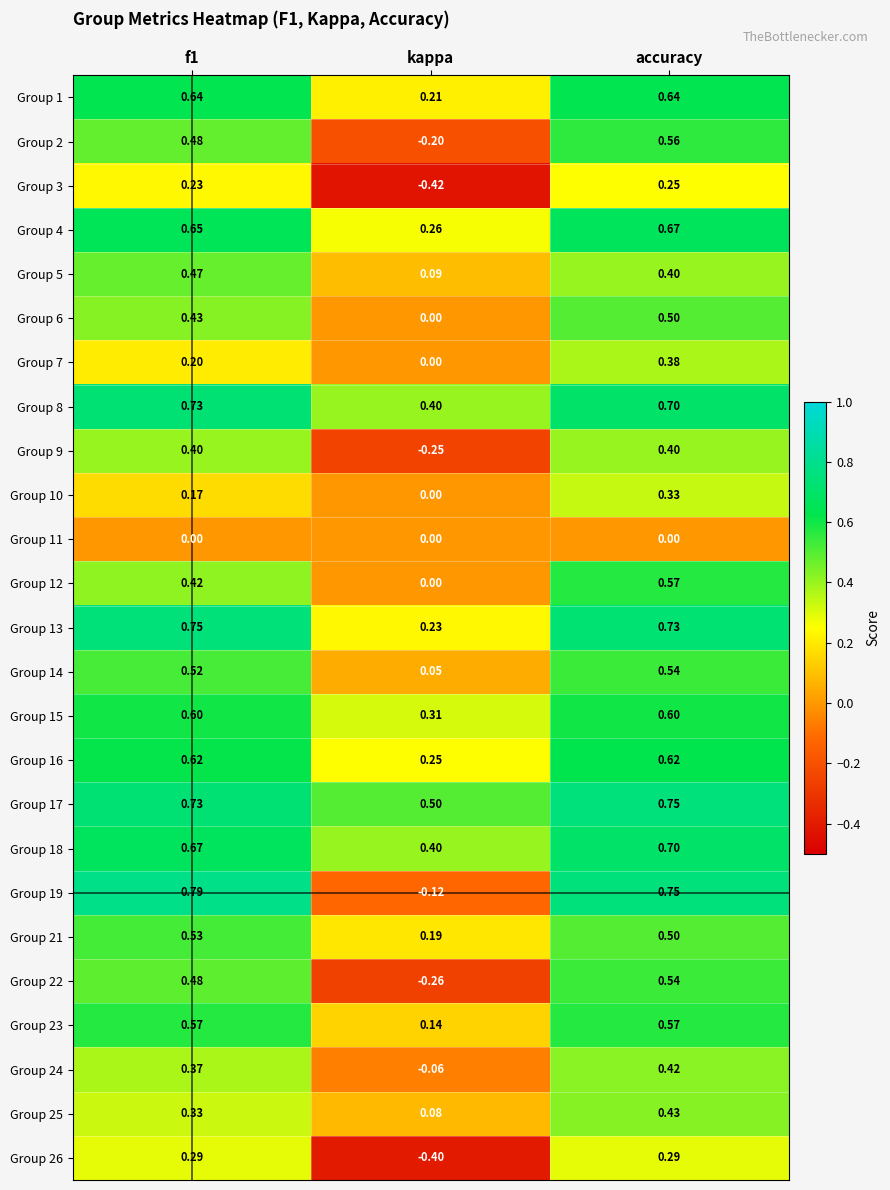

Which category has the lowest value across all series?

kappa